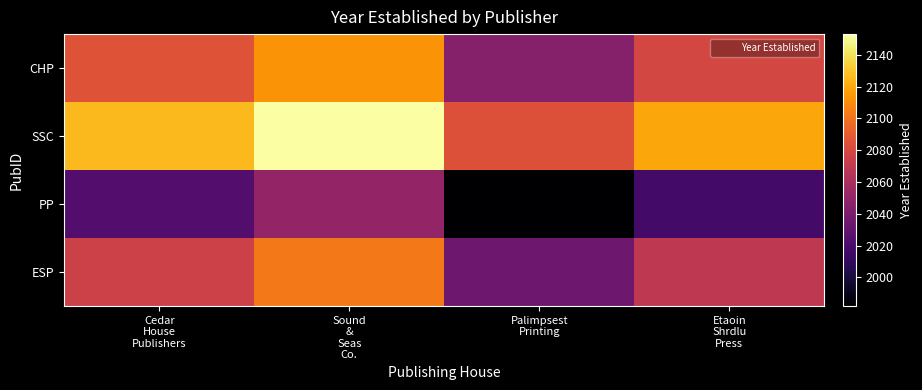

Reading left to right, transcribe all the data shown in this chart.

CHP: Cedar
House
Publishers=2086.0	Sound
&
Seas
Co.=2112.8	Palimpsest
Printing=2044.4	Etaoin
Shrdlu
Press=2079.2
SSC: Cedar
House
Publishers=2126.2	Sound
&
Seas
Co.=2153.0	Palimpsest
Printing=2084.6	Etaoin
Shrdlu
Press=2119.4
PP: Cedar
House
Publishers=2023.6	Sound
&
Seas
Co.=2050.4	Palimpsest
Printing=1982.0	Etaoin
Shrdlu
Press=2016.8
ESP: Cedar
House
Publishers=2075.8	Sound
&
Seas
Co.=2102.6	Palimpsest
Printing=2034.2	Etaoin
Shrdlu
Press=2069.0